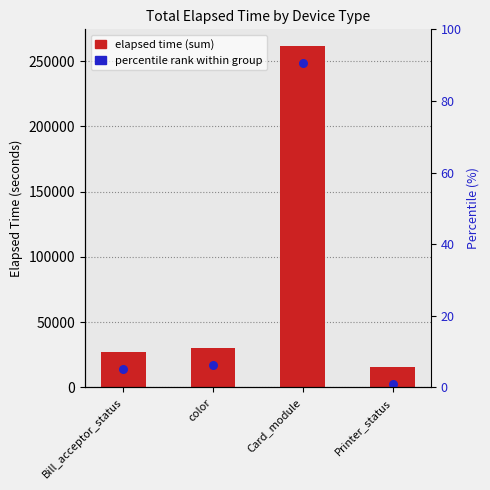

Between Printer_status and Card_module, which is larger?

Card_module